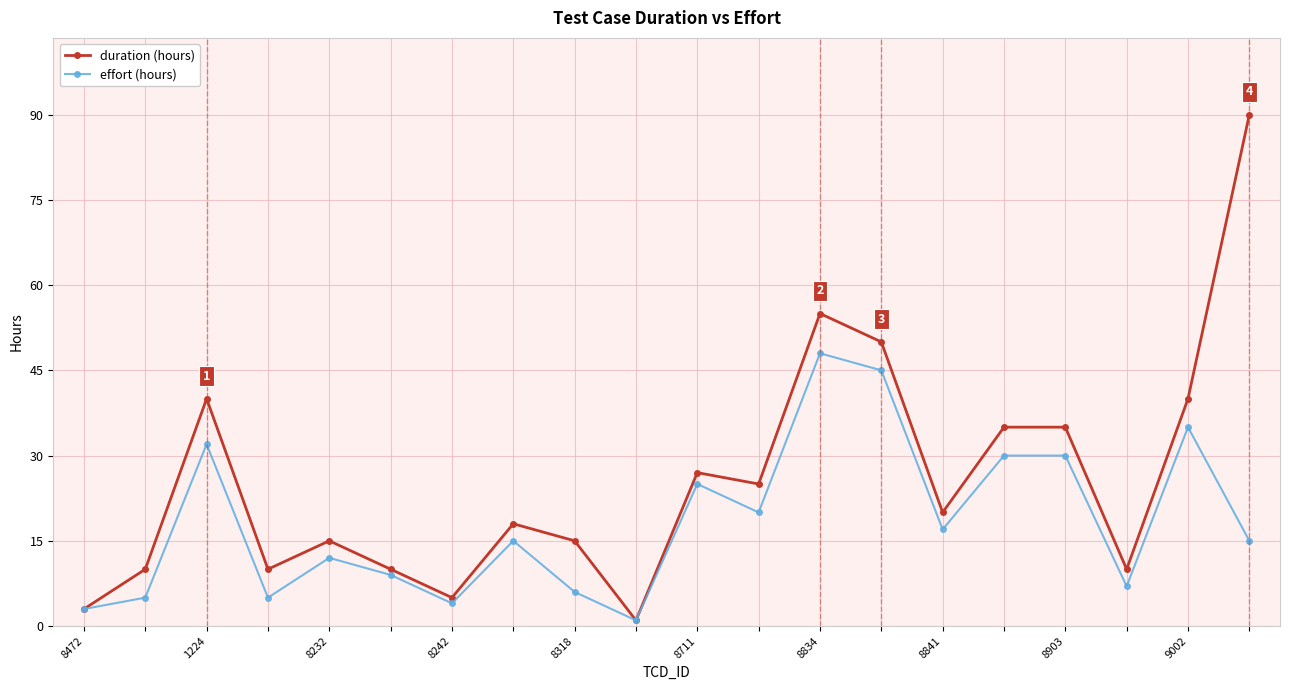

What is the maximum value shown in the chart?

90